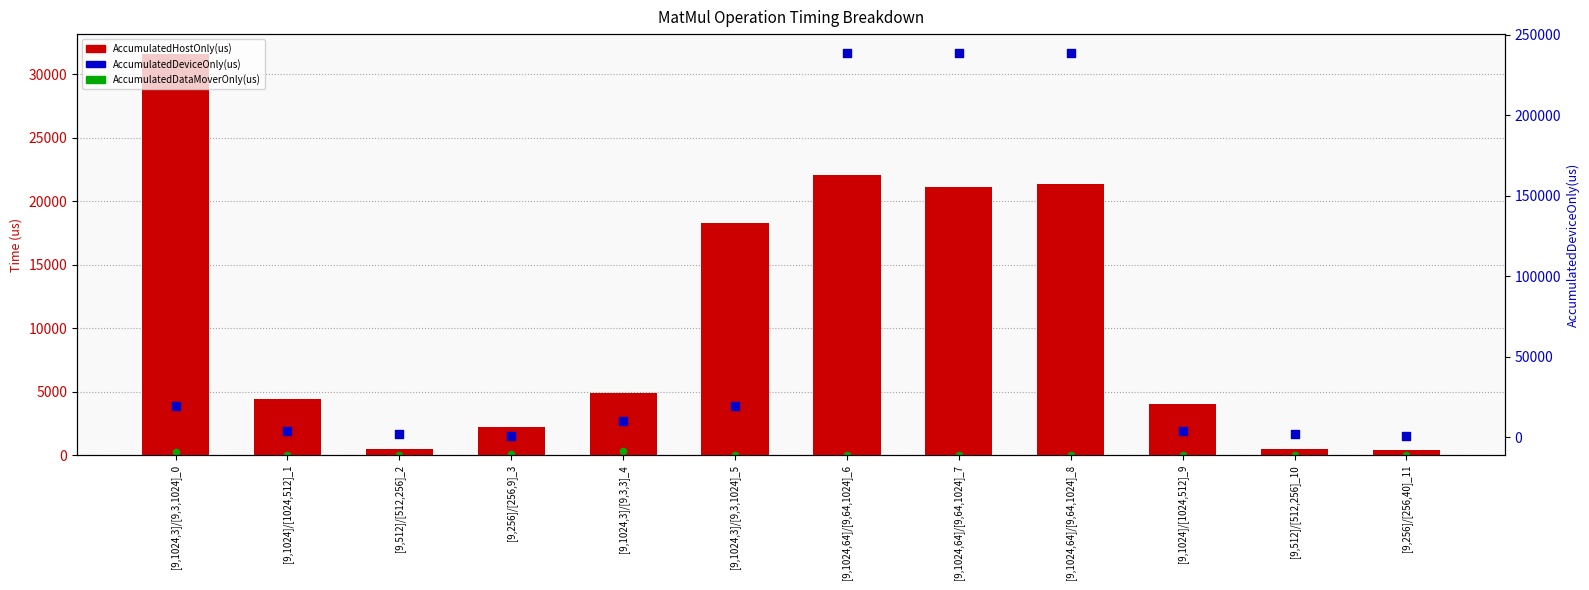

Which series has the widest spread of Y values?

AccumulatedDeviceOnly(us)